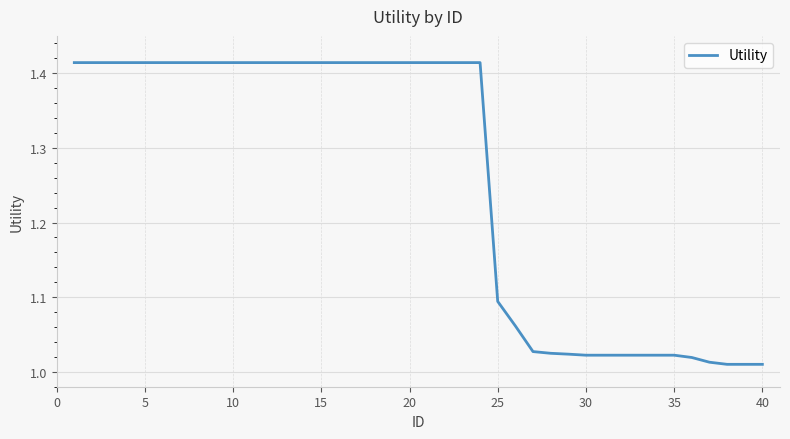

What is the difference between the maximum and minimum values?

0.4